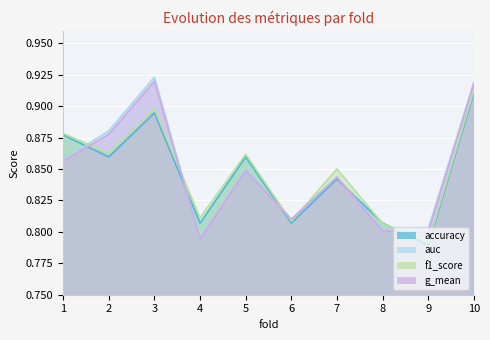

What is the value of the g_mean point at the 1st from the left?

0.9